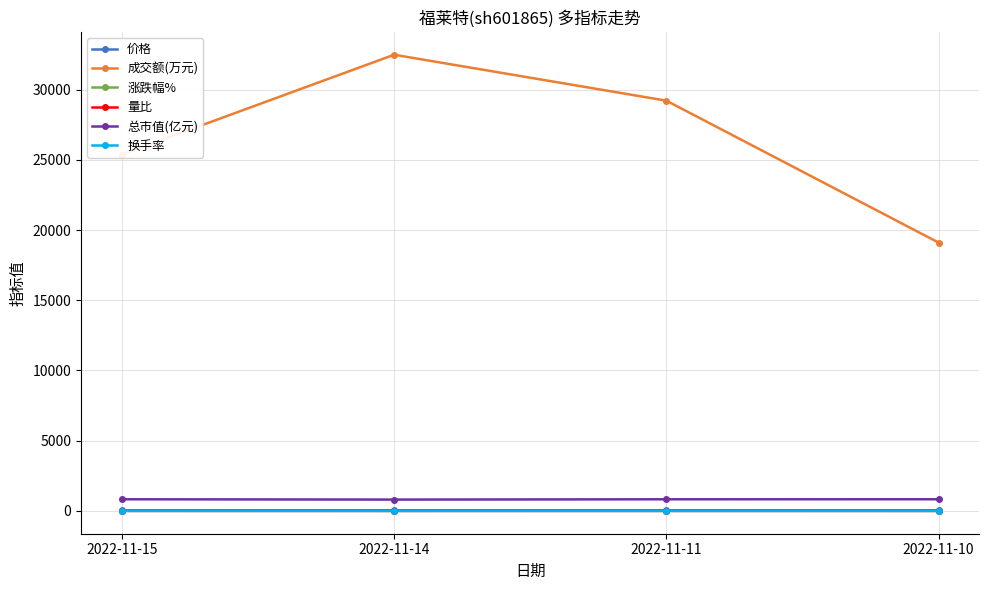

What is the lowest value of the 价格 series?

37.5